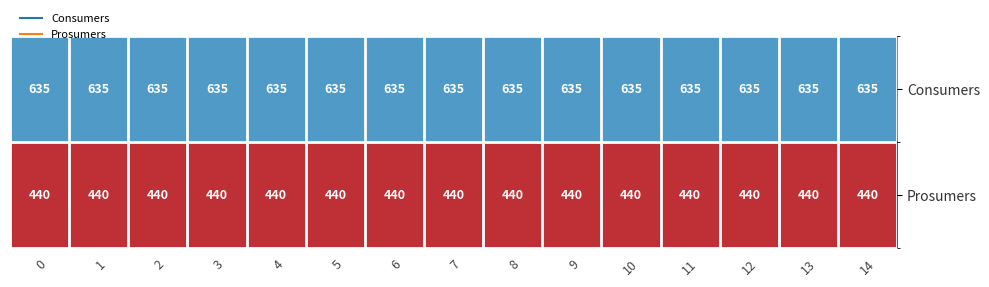

Rank the series by their maximum value, from lowest to highest.

Prosumers, Consumers